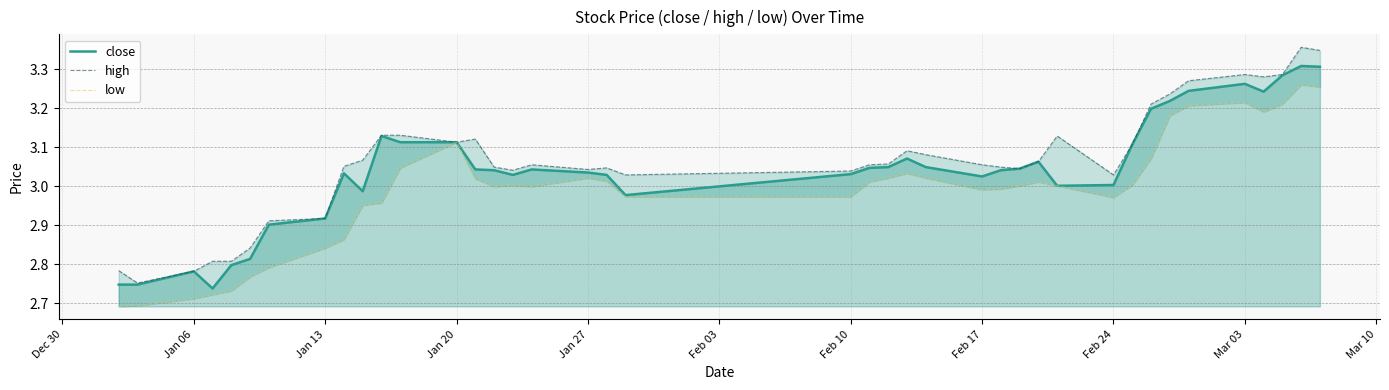

True or false: high has more than 0 interior local peaks.

True